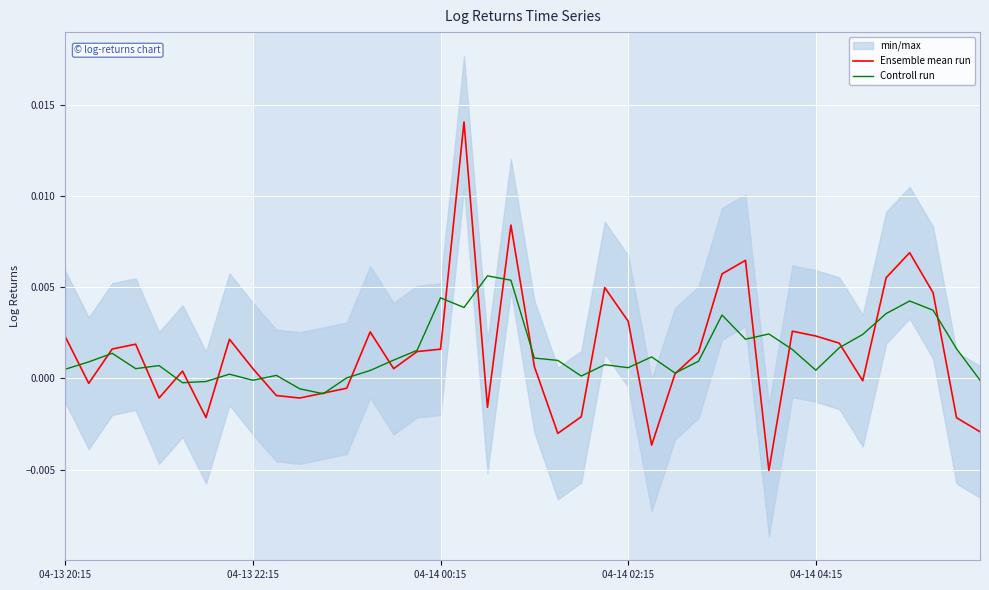

What is the sum of all Controll run values?

0.1